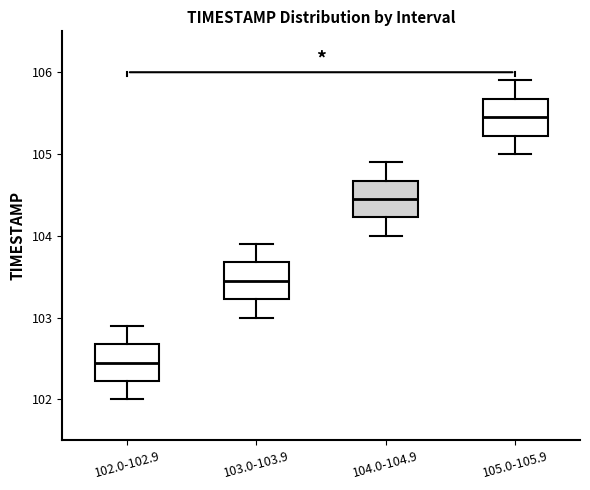

Reading left to right, transcribe this box plot: for each box, give where its median line is, the range the box spans, and where its two whiskers end, as read against the y-axis. The values are not printed on the chart, so give them approximately, as read against the axis.

102.0-102.9: median 102.5, box 102.2 to 102.7, whiskers 102.0 to 102.9
103.0-103.9: median 103.5, box 103.2 to 103.7, whiskers 103.0 to 103.9
104.0-104.9: median 104.5, box 104.2 to 104.7, whiskers 104.0 to 104.9
105.0-105.9: median 105.5, box 105.2 to 105.7, whiskers 105.0 to 105.9